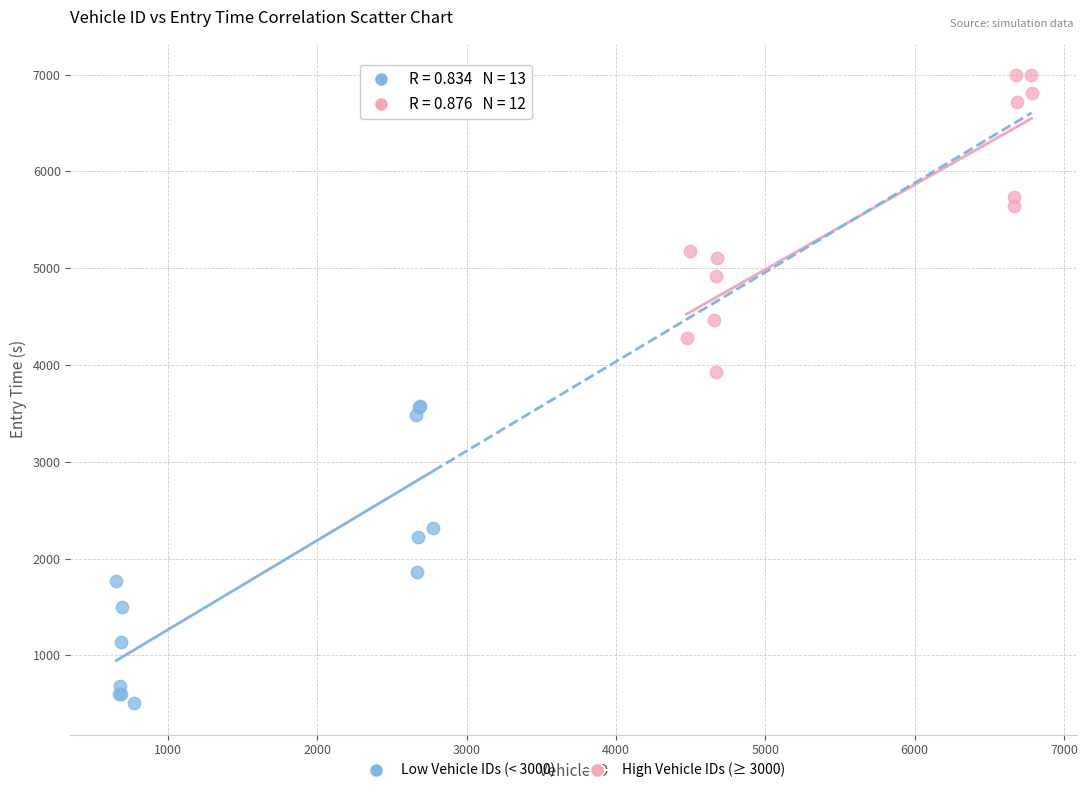

Which series contains the lowest Y value?

Low Vehicle IDs (< 3000)